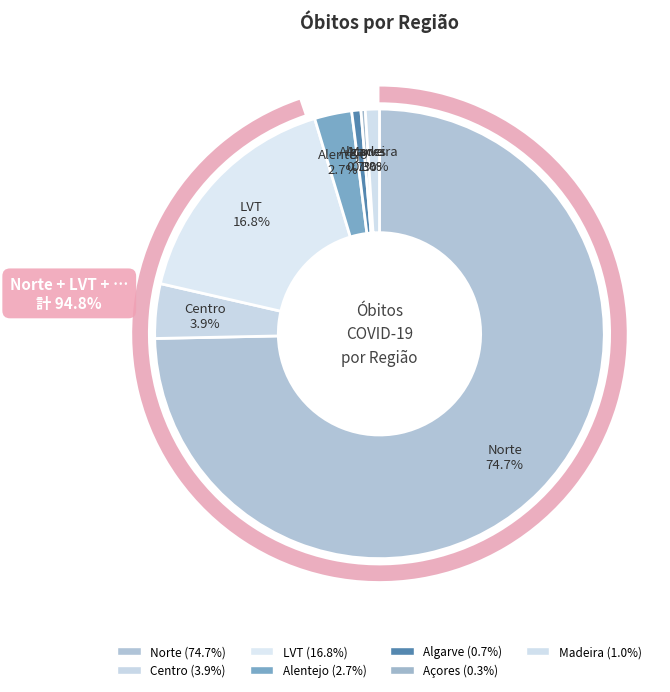

What is the smallest slice in the pie chart?

Açores